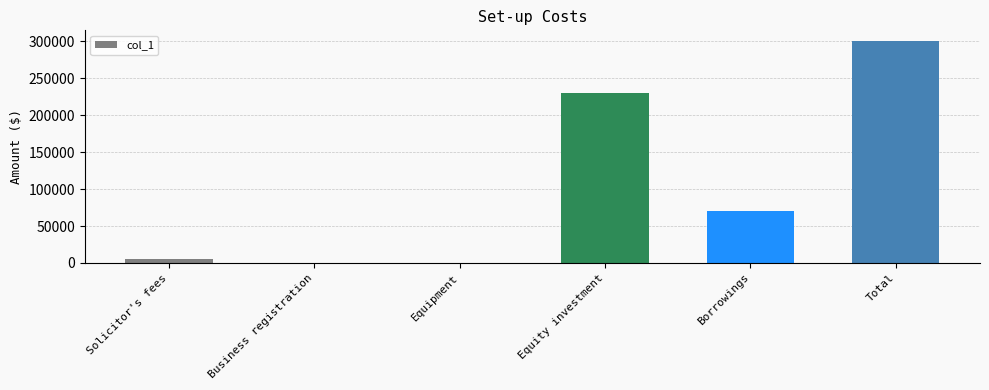

Between Equity investment and Solicitor's fees, which is larger?

Equity investment